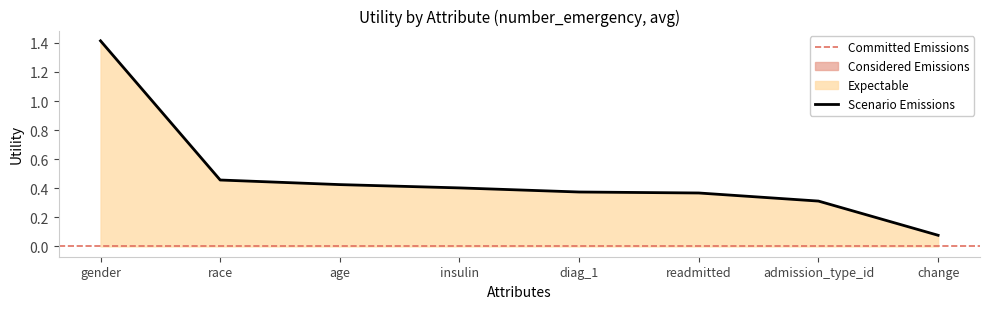

What is the maximum value for Scenario Emissions?

1.4